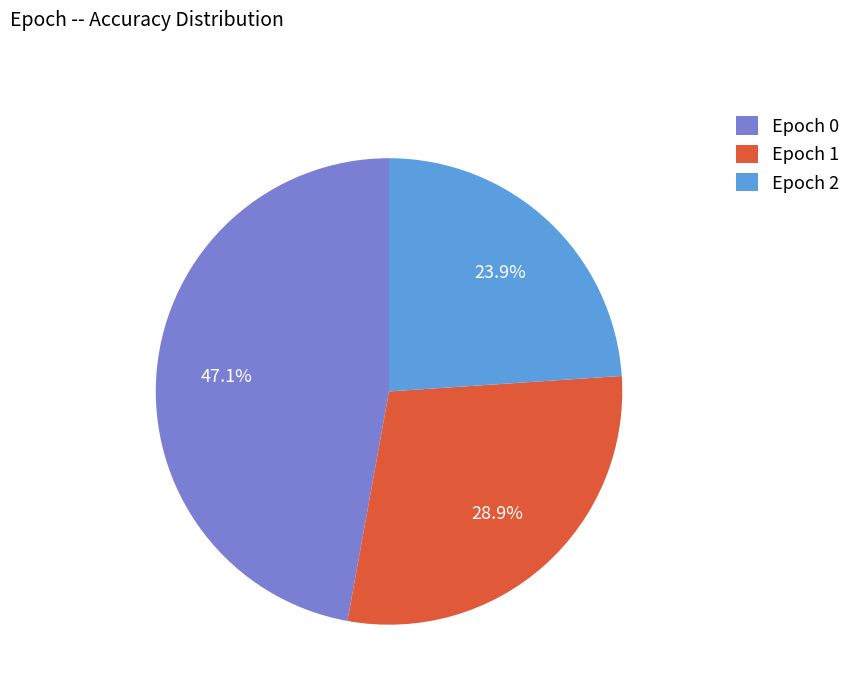

Does Epoch 1 represent more than half of the total?

No